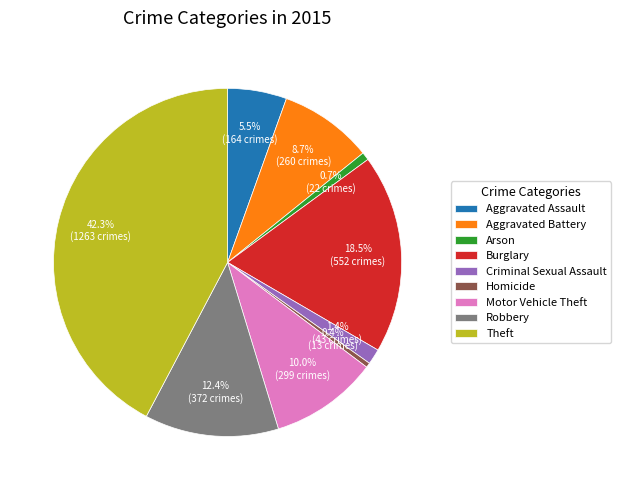

What is the ratio of the value at Aggravated Assault to the value at Aggravated Battery?

0.6